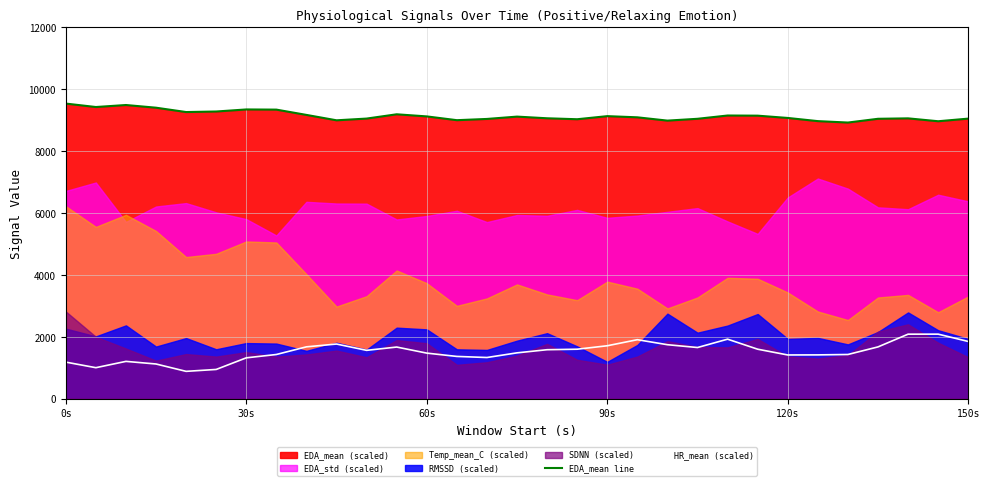

At which label does EDA_mean line reach its peak?

0s